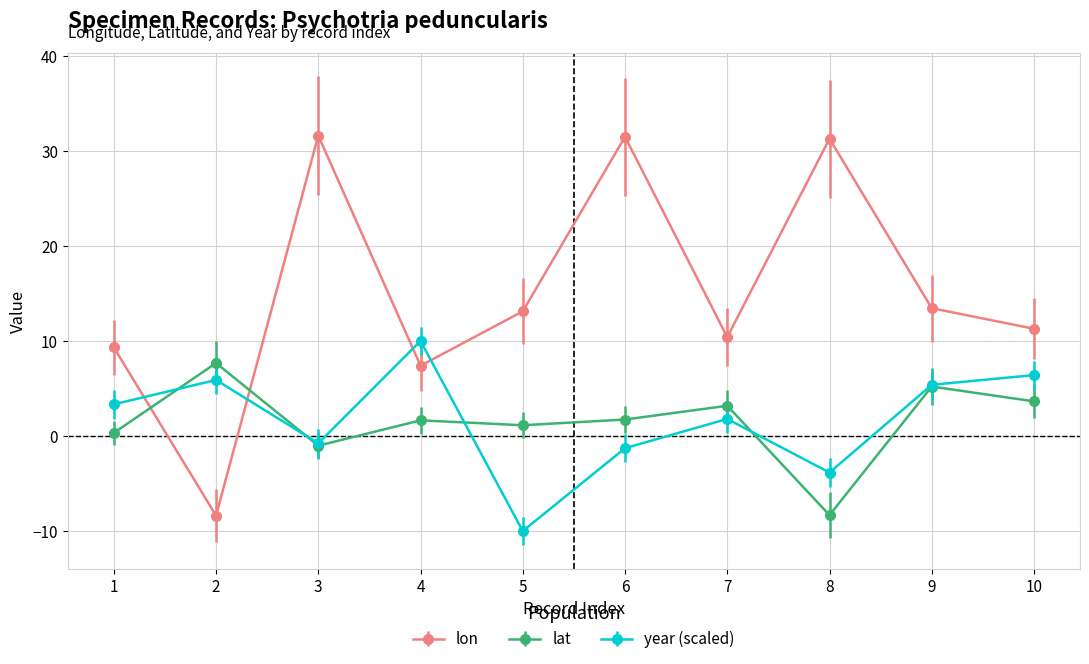

The value of lon at 10 is 15.0. True or false?

False